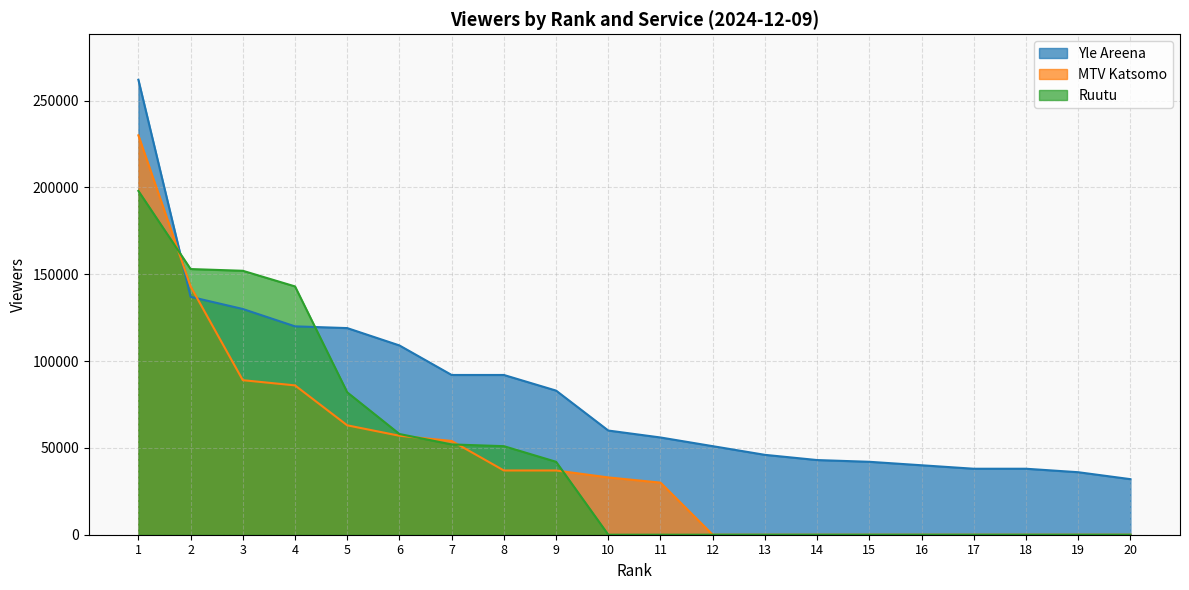

Count the number of data series in this chart.

3